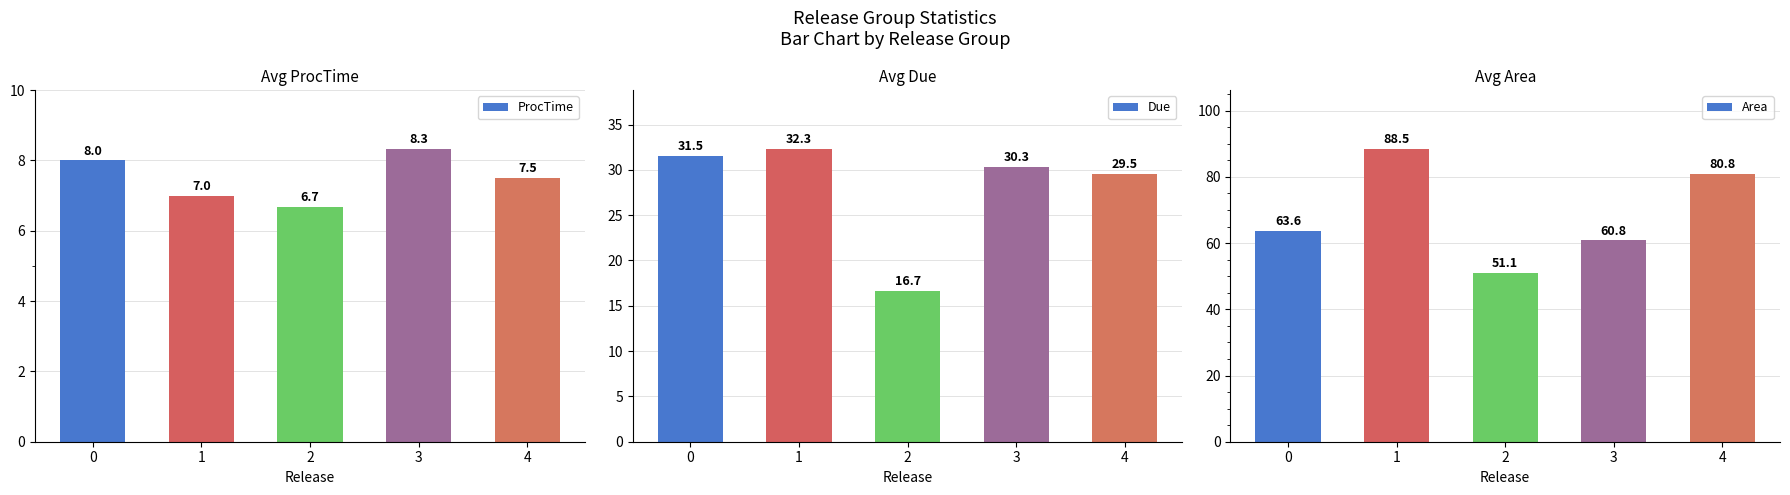

At which category is the sum across all series the highest?

1